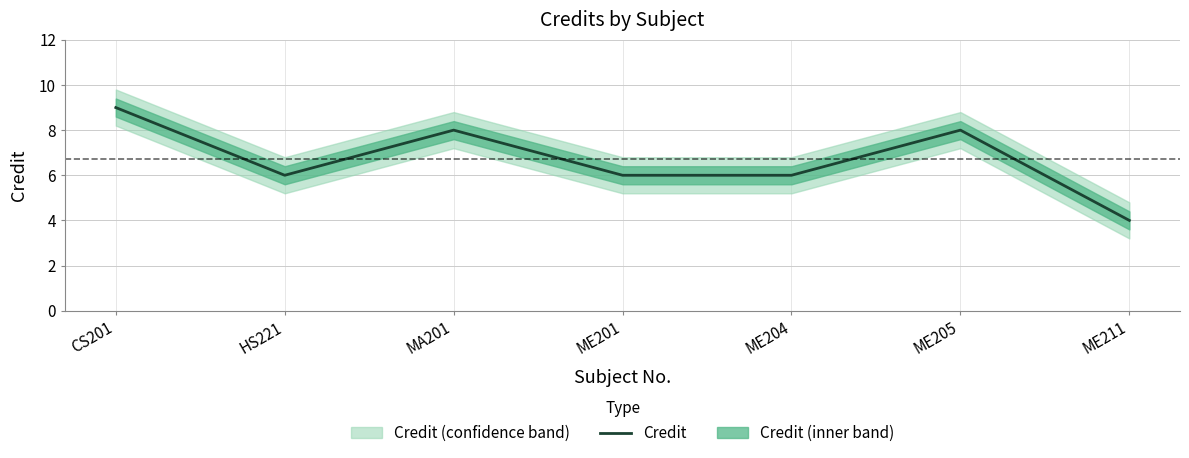

Reading right to left, extract all data points from this chart.

ME211=4	ME205=8	ME204=6	ME201=6	MA201=8	HS221=6	CS201=9